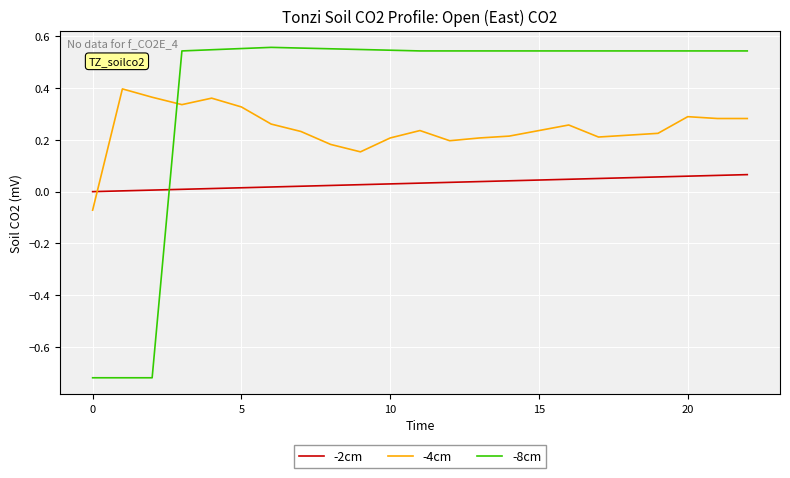

True or false: -8cm and -2cm intersect in this chart.

True